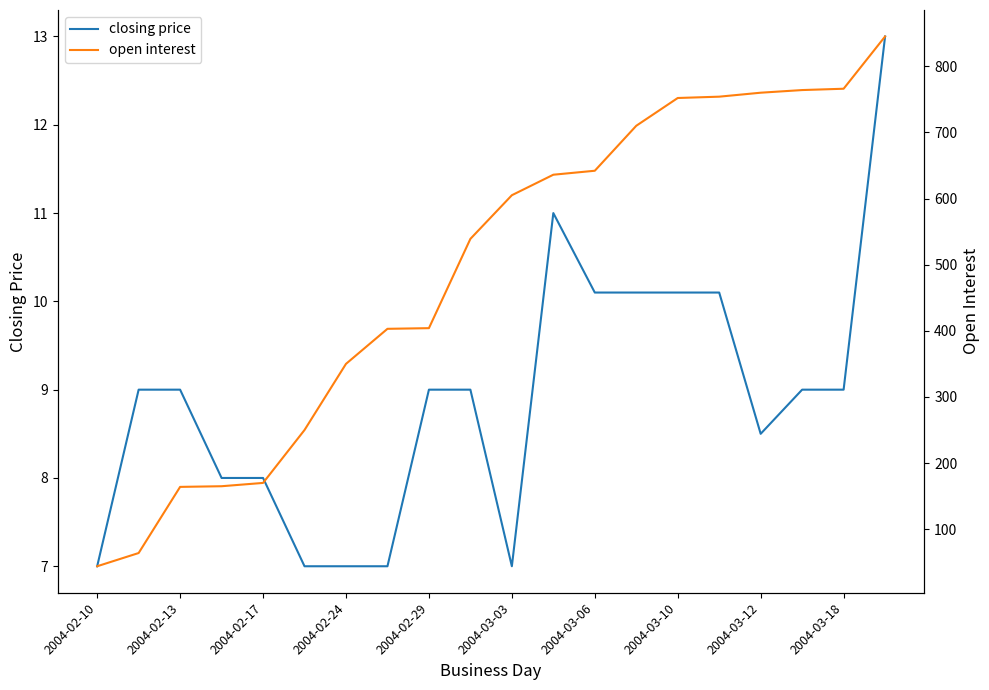

True or false: closing price has a value of 7.0 at 2004-02-10.

True